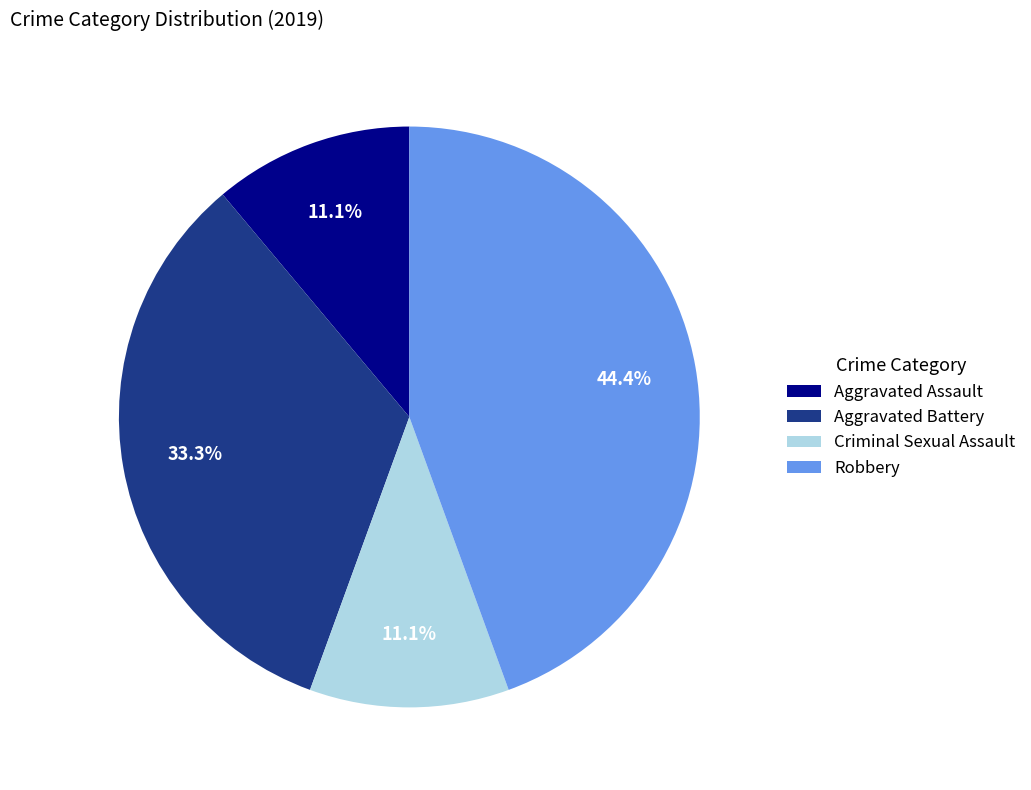

How many slices are in this pie chart?

4